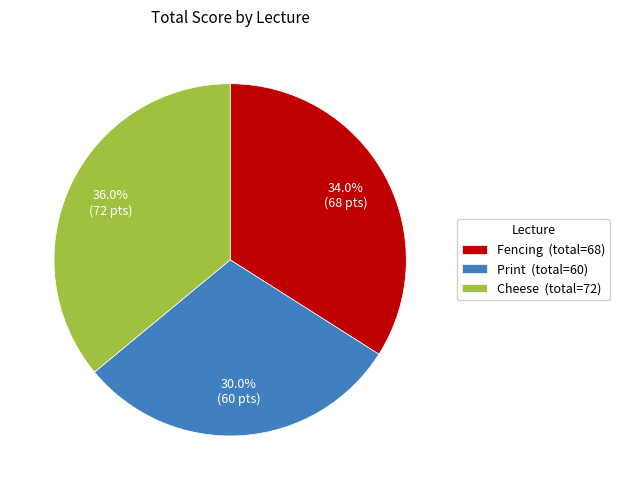

How many slices are in this pie chart?

3